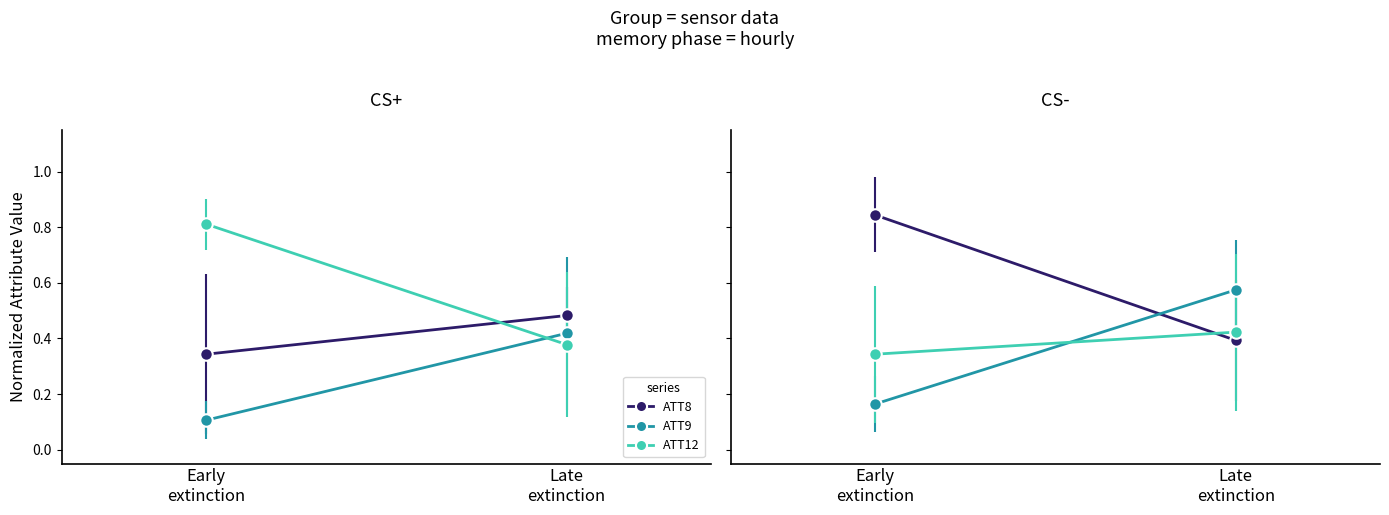

List the series in order of their peak value, highest first.

ATT10, ATT12, ATT11, ATT8, ATT4, ATT9